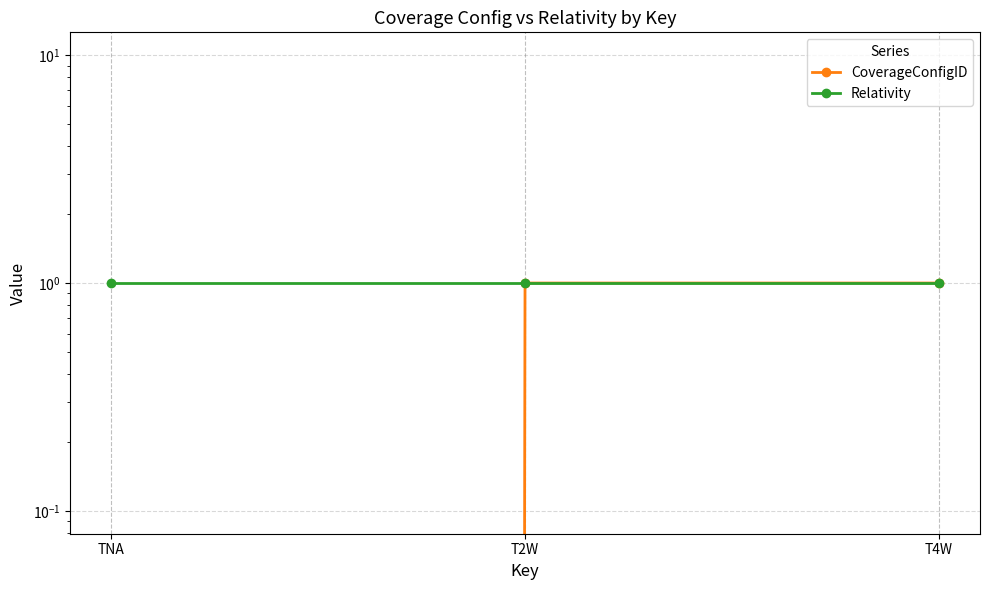

Reading left to right, what are all the values shown in this chart?

CoverageConfigID: 0	1	1
Relativity: 1	1	1